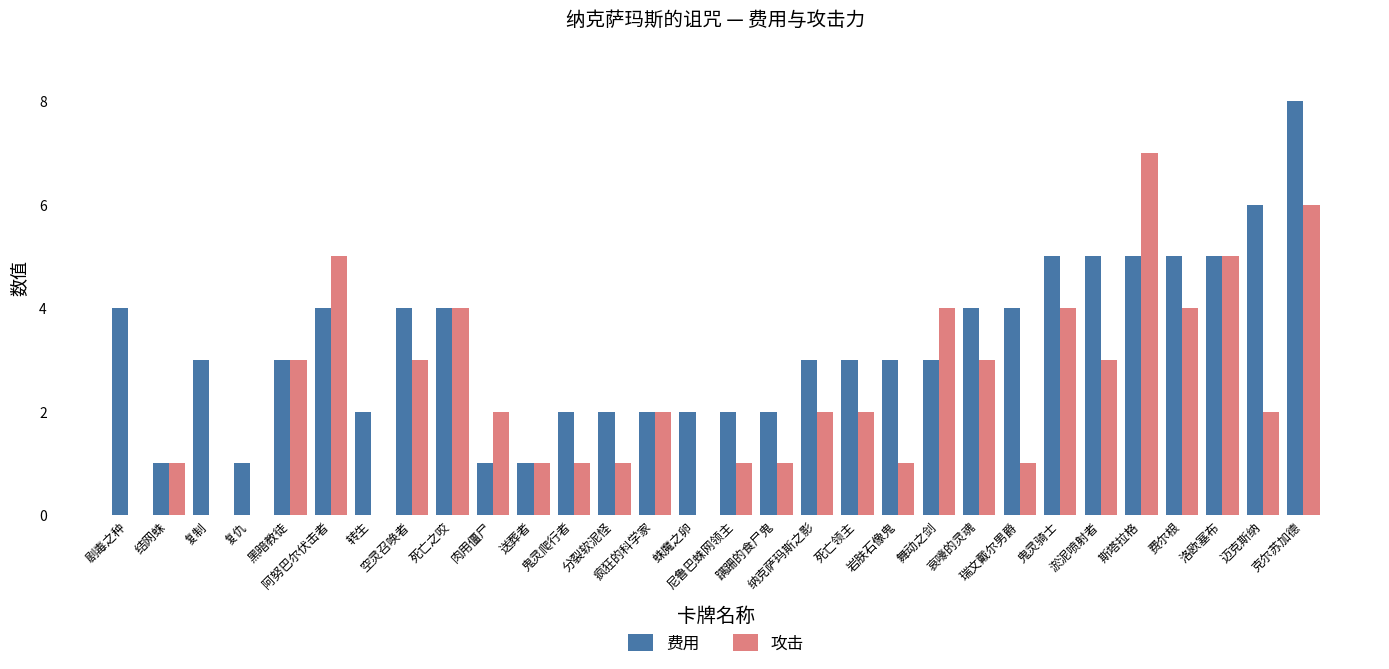

What is the sum of all 攻击 values?

69